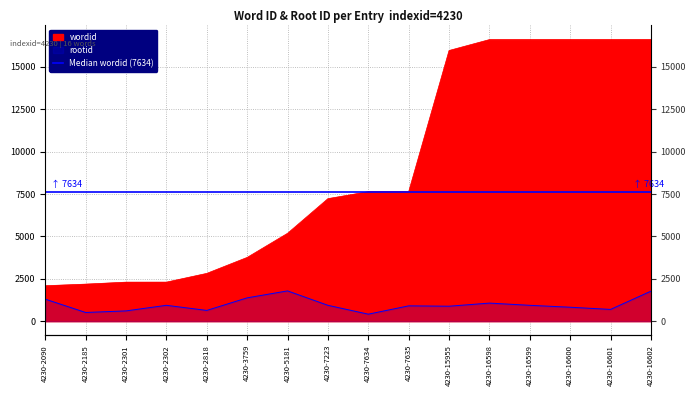

The rootid series shows 369 at 4230-2818. True or false?

False